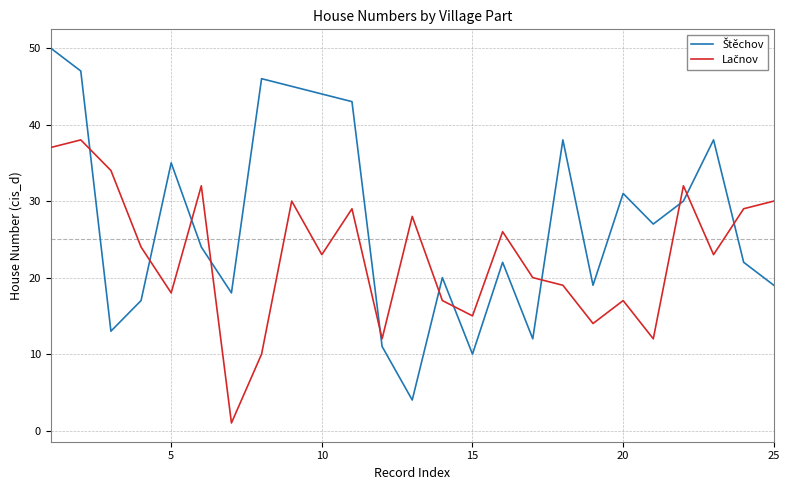

What is the maximum value shown in the chart?

50